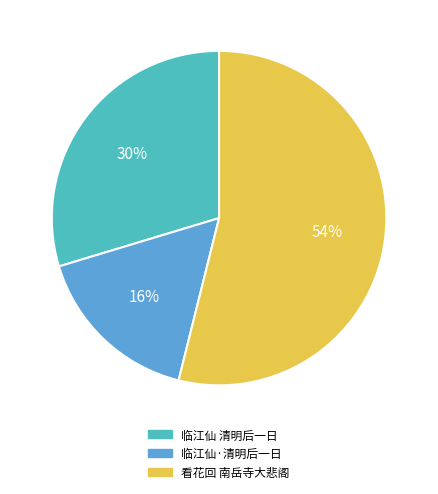

True or false: 临江仙 清明后一日 accounts for 21% of the total.

False